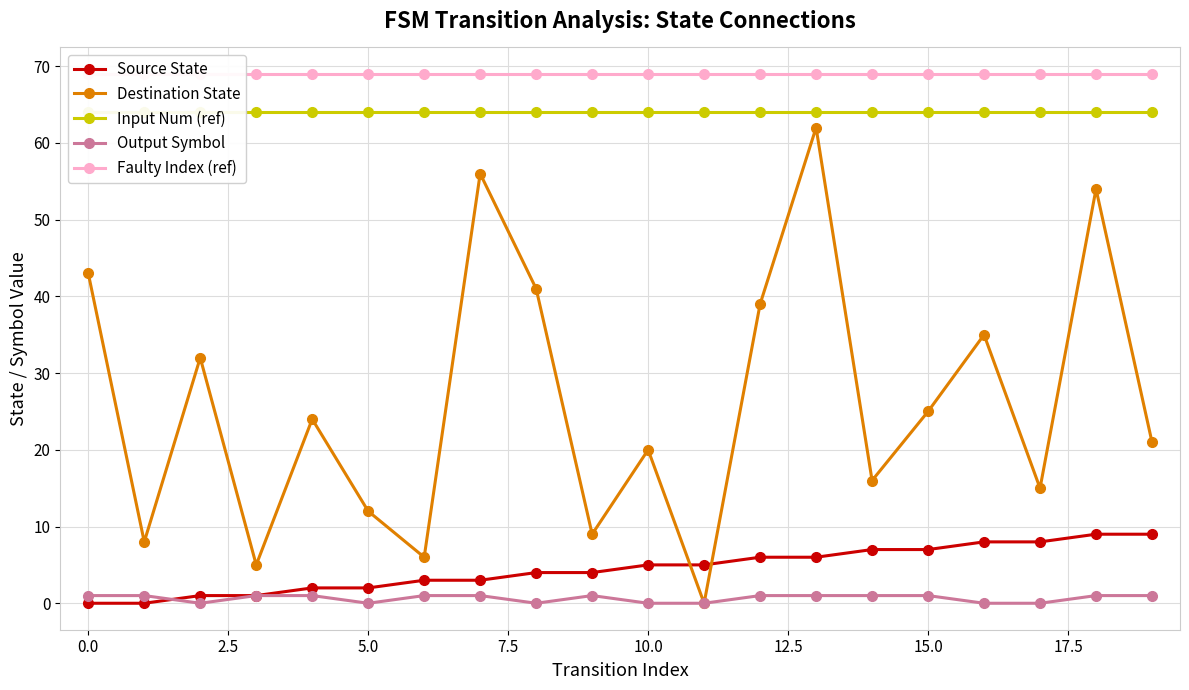

What is the sum of all Faulty Index (ref) values?

1380